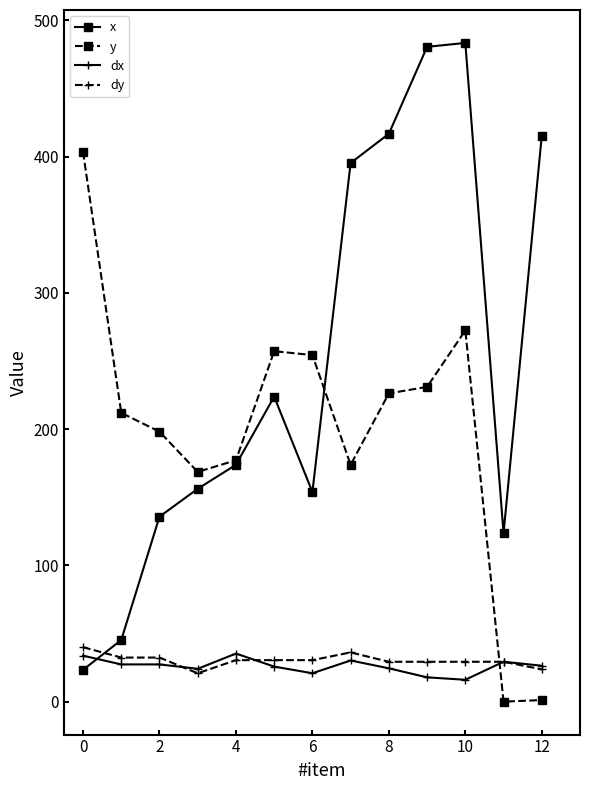

How many times do y and dy cross each other?

1